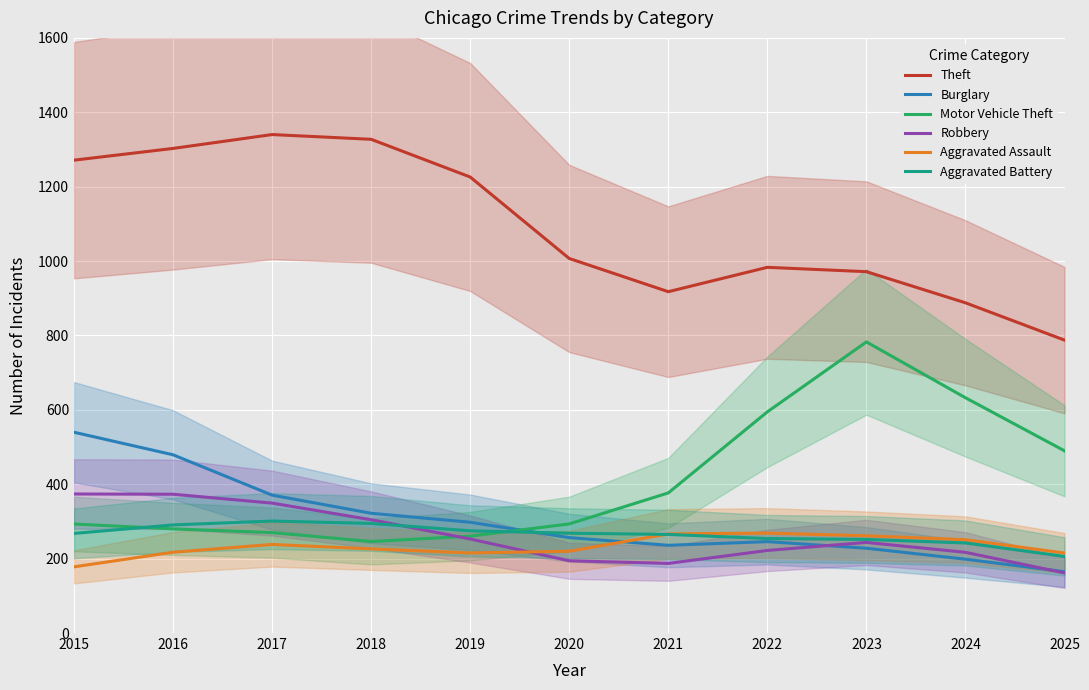

True or false: Theft and Aggravated Assault intersect in this chart.

False